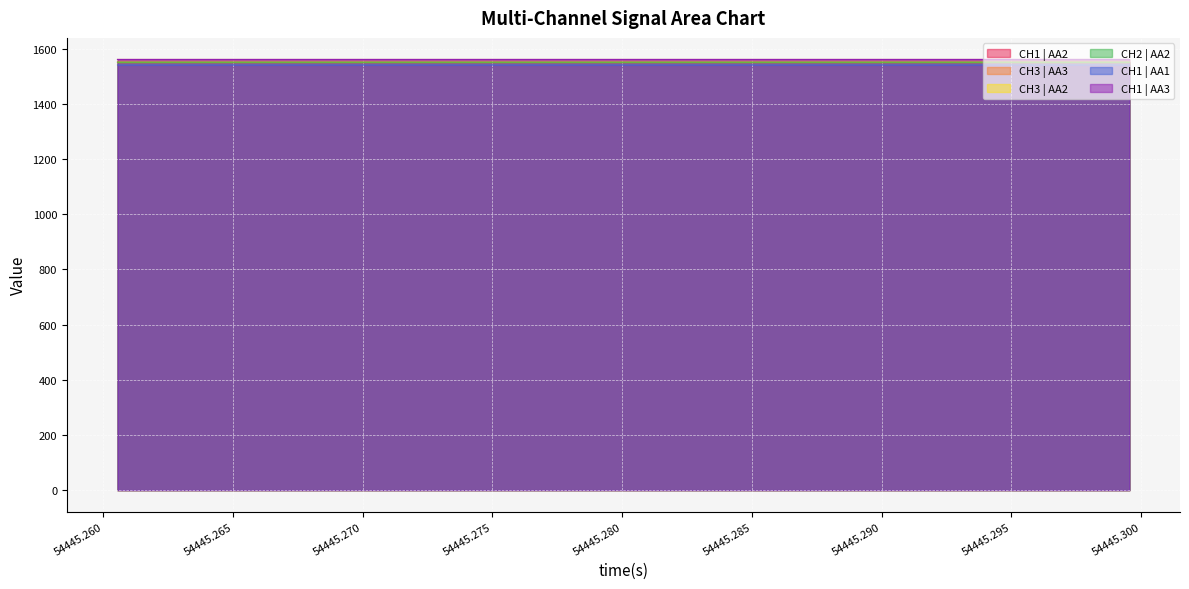

What is the maximum value shown in the chart?

1560.5